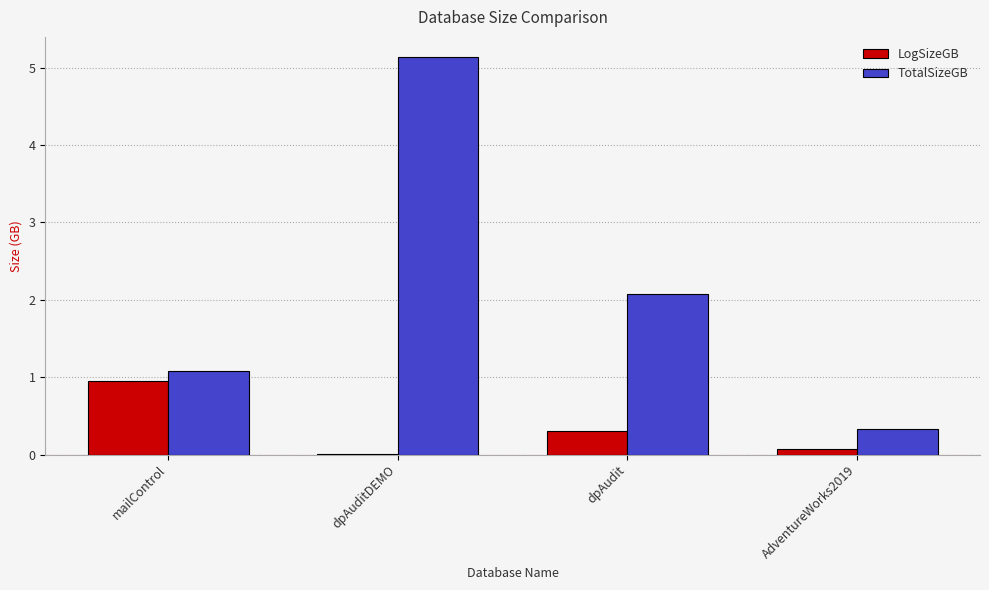

Is the value of LogSizeGB at AdventureWorks2019 greater than the value of TotalSizeGB at dpAuditDEMO?

No